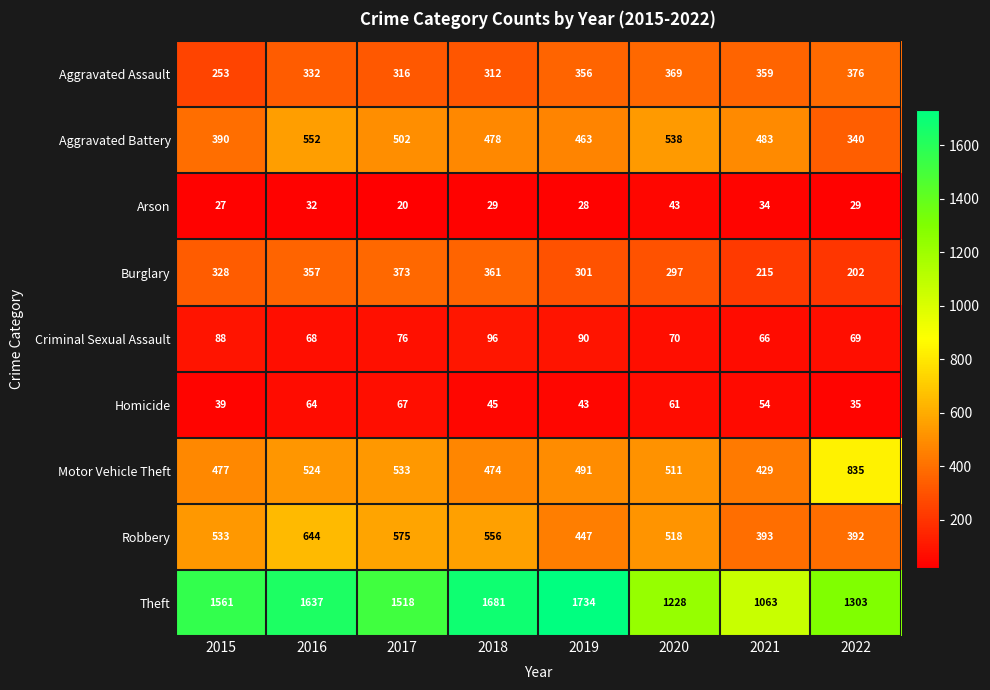

What is the approximate value of Theft at 2017?

1518